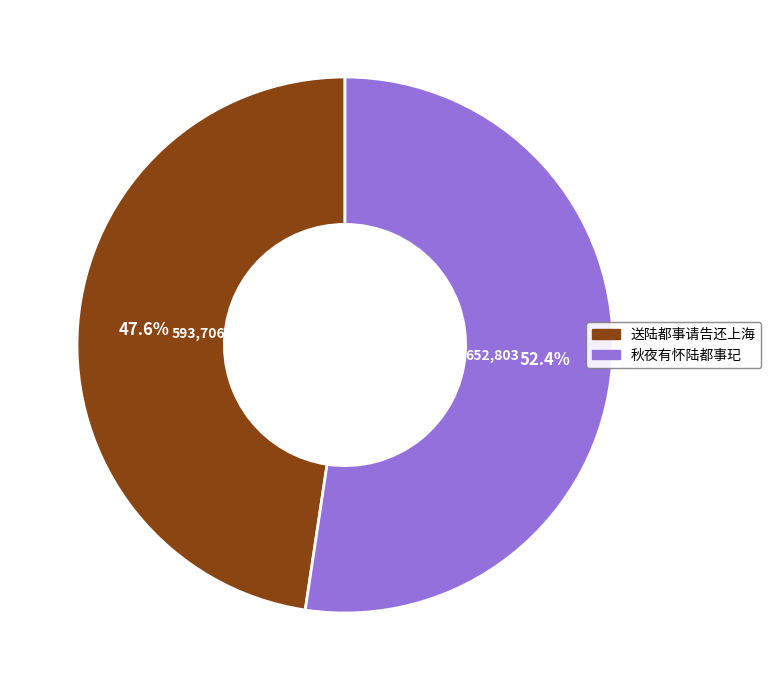

Which category has the biggest portion of the pie?

秋夜有怀陆都事玘